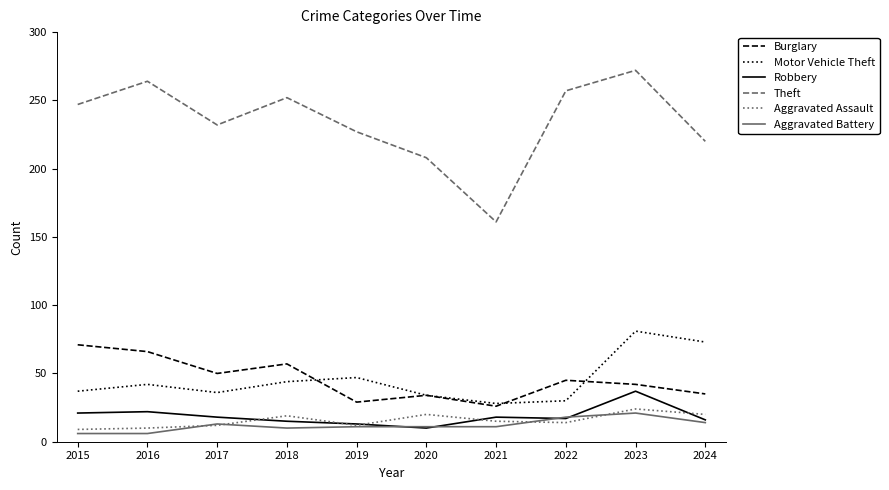

At which label does Theft reach its peak?

2023